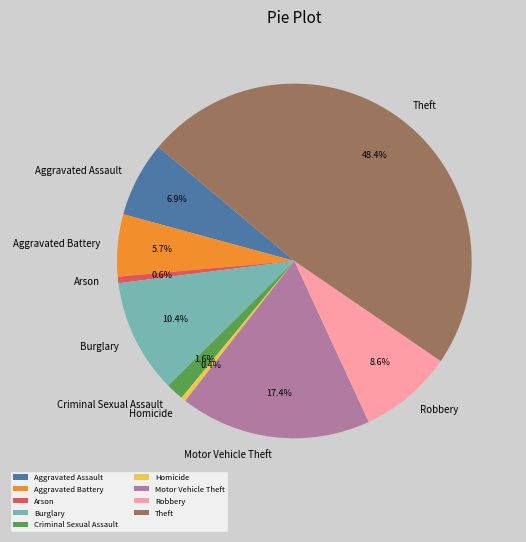

Which slice is the largest?

Theft